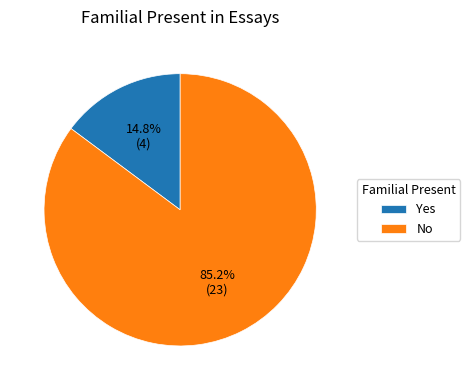

Which slice is the smallest?

Yes